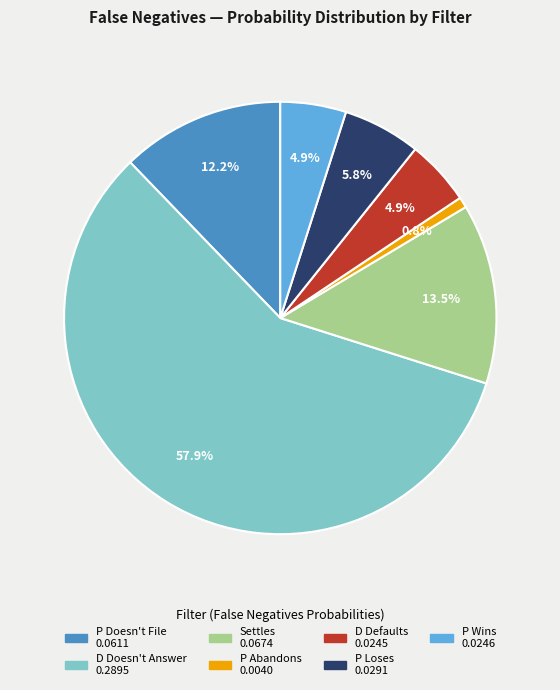

What is the smallest slice in the pie chart?

P Abandons